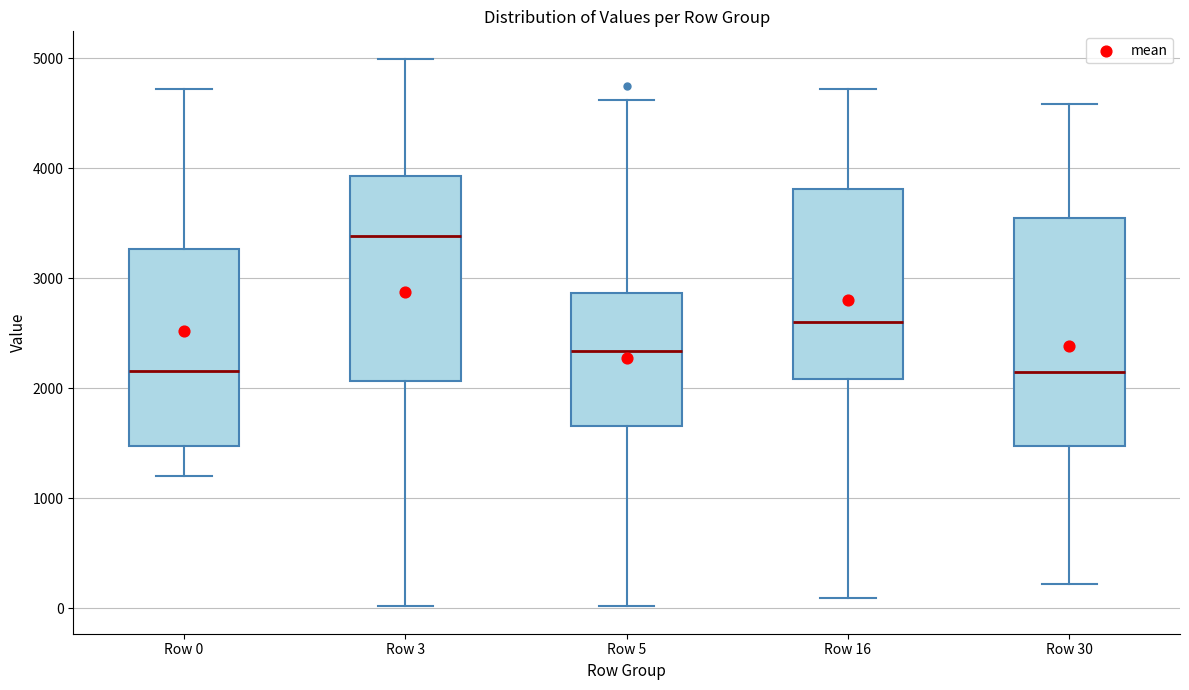

Where is the upper edge of the box for Row 0 on the y-axis? The values are not printed on the chart, so give them approximately, as read against the axis.

3300